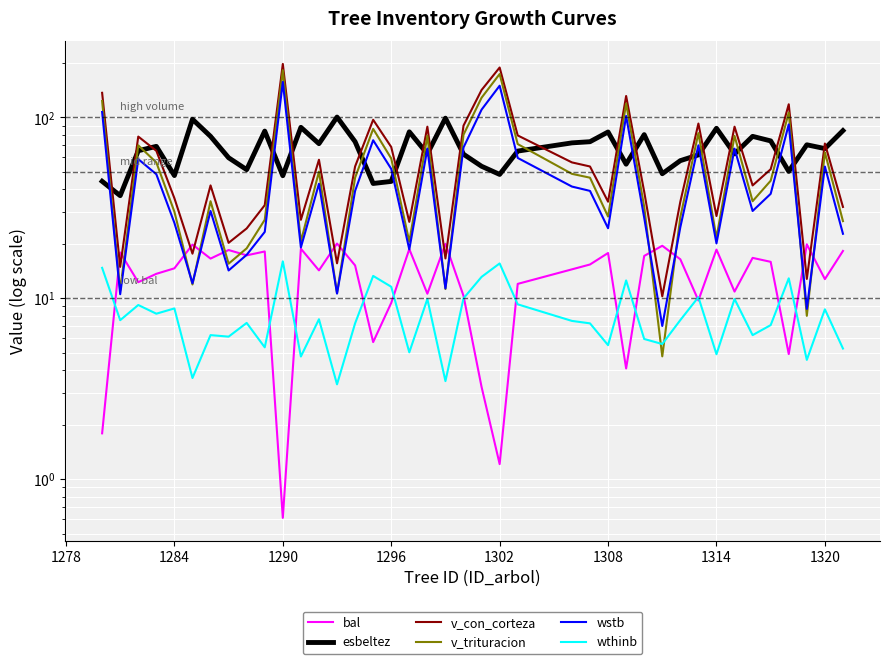

True or false: bal and esbeltez cross at least once.

False